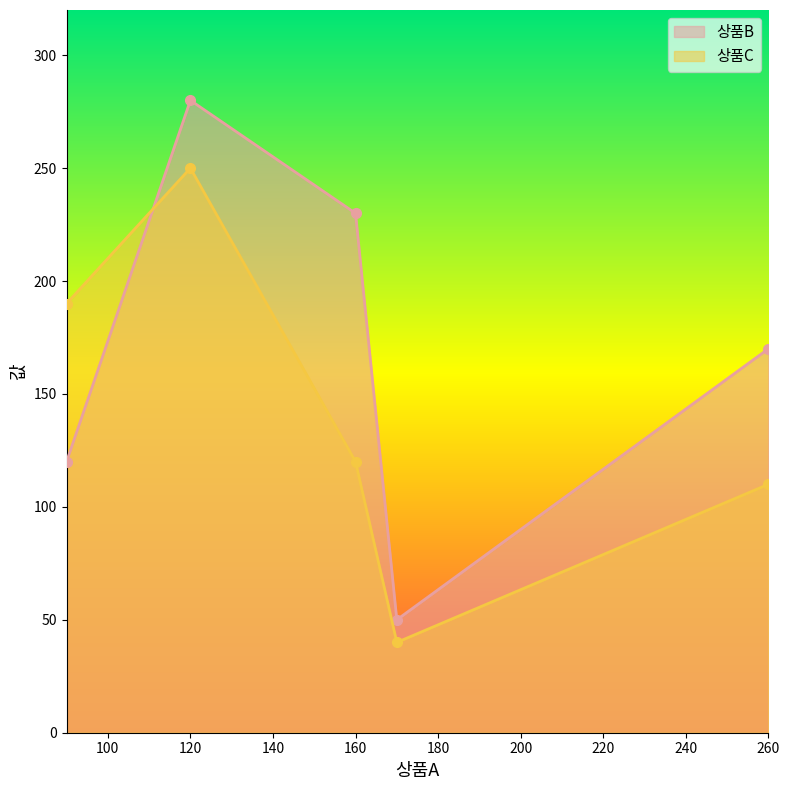

Which series changed the most between 120 and 170?

상품B